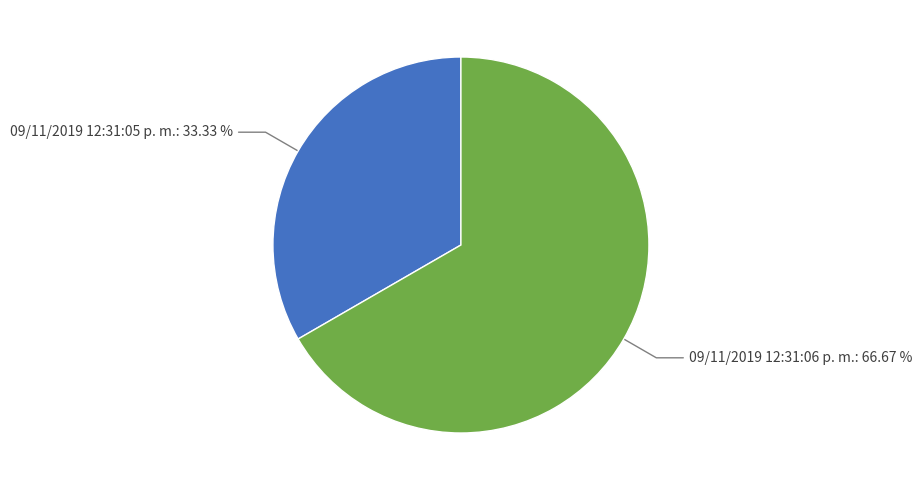

Is there a majority slice in this chart?

Yes